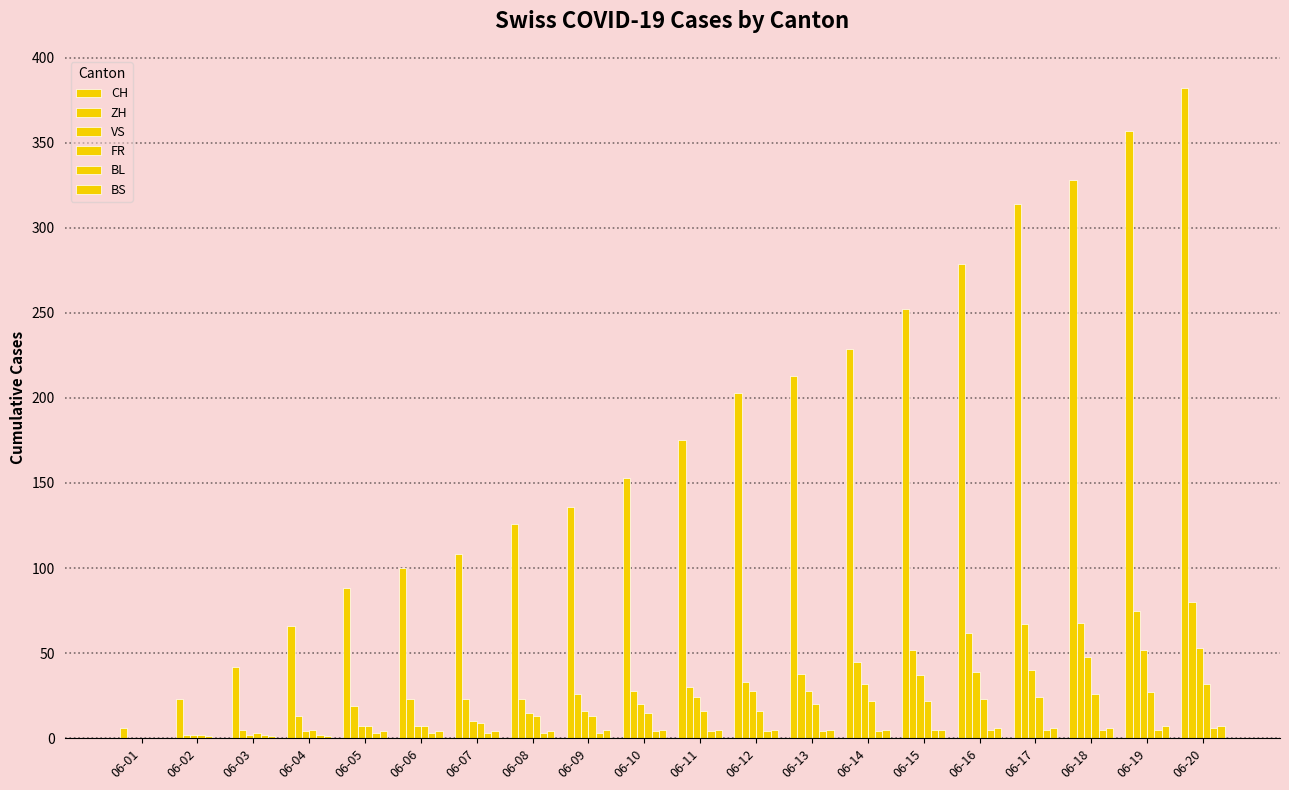

How many distinct data groups are displayed?

6